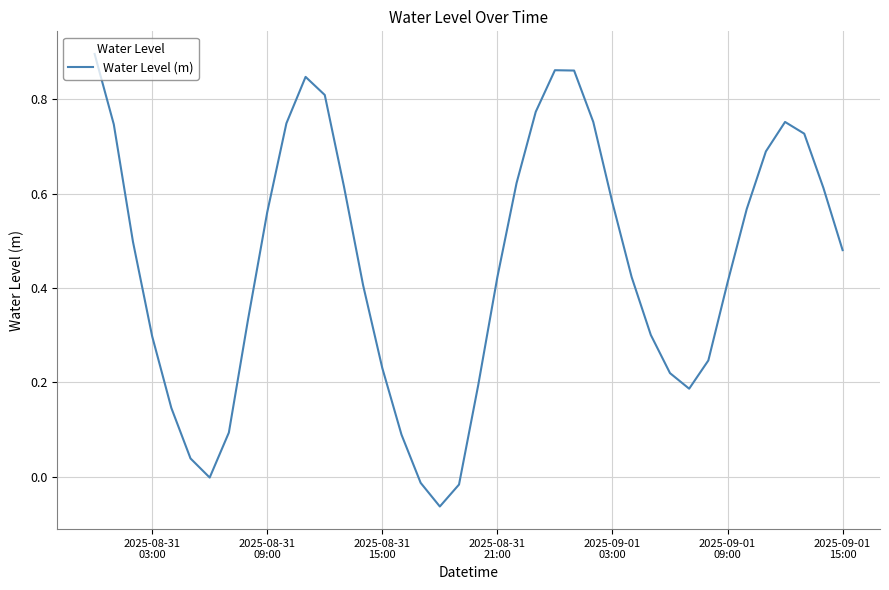

Does the chart display data point markers on the line(s)?

No